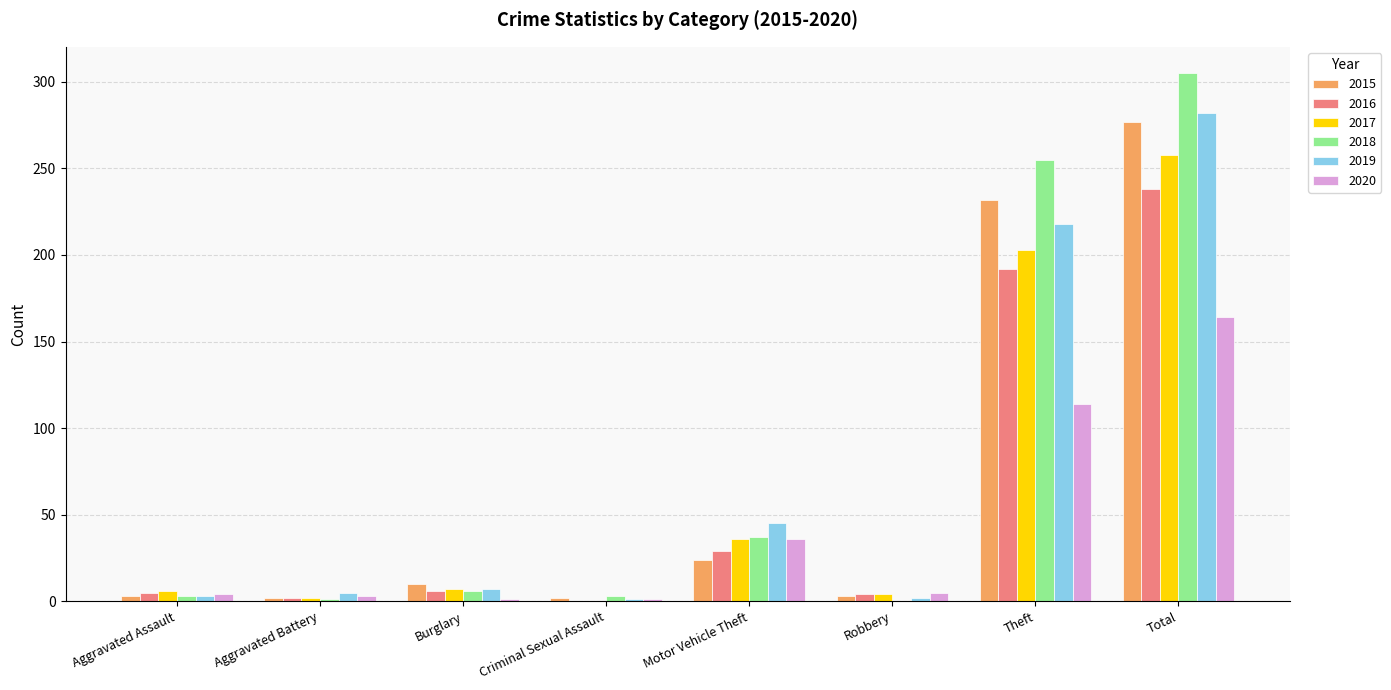

What are all the series names shown in the legend?

2015, 2016, 2017, 2018, 2019, 2020